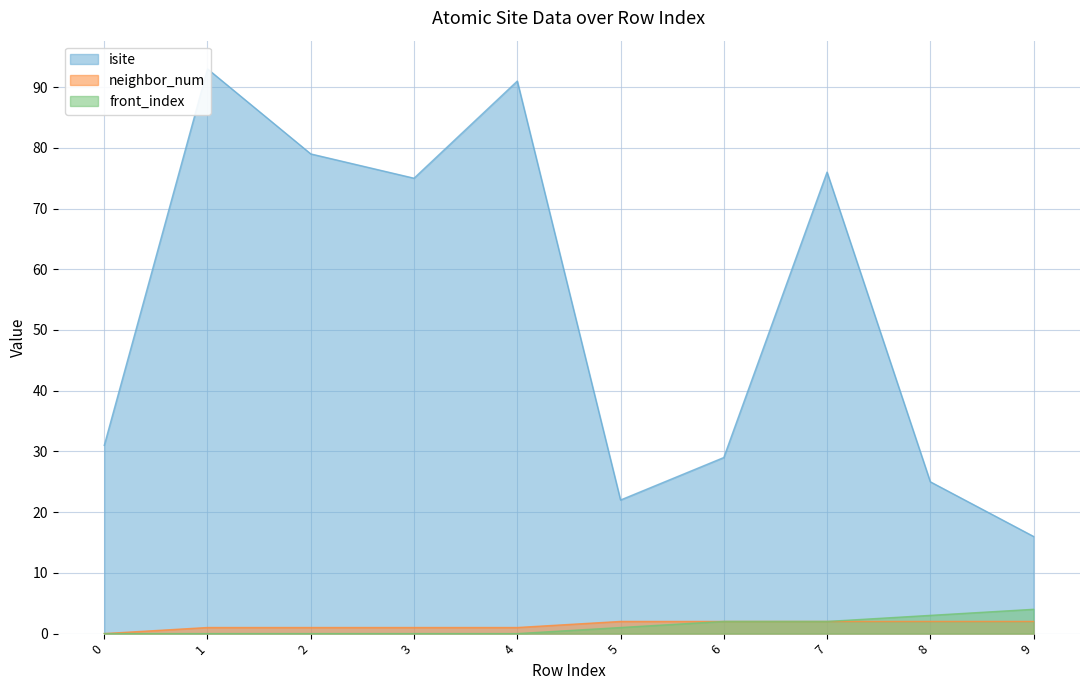

What is the sum of the neighbor_num values at 8 and 6?

4